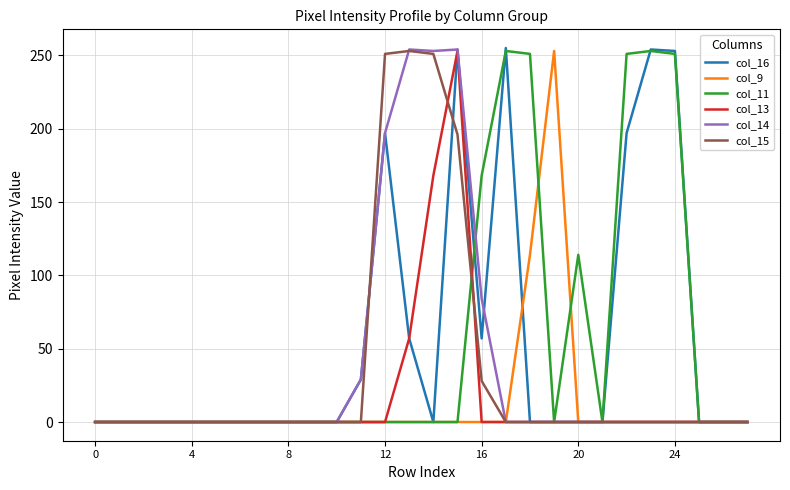

Which series has the widest spread of values?

col_16